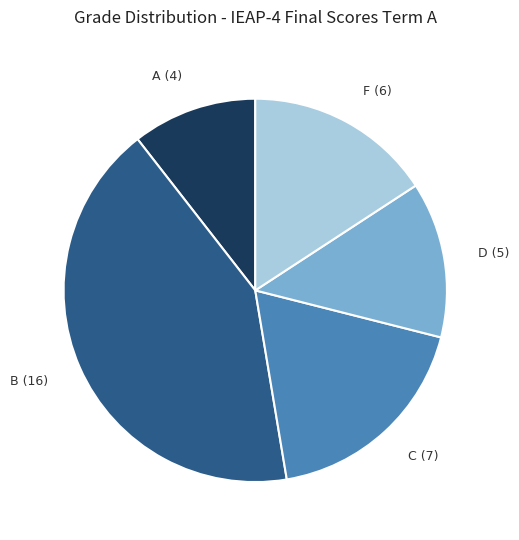

Combined, do D (5) and A (4) account for over 50%?

No